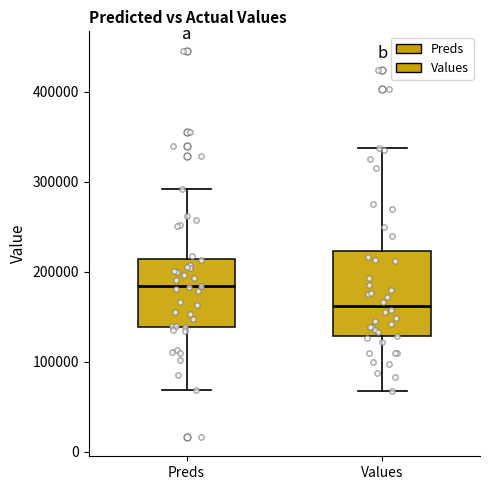

Which box's median line is the lowest?

Values